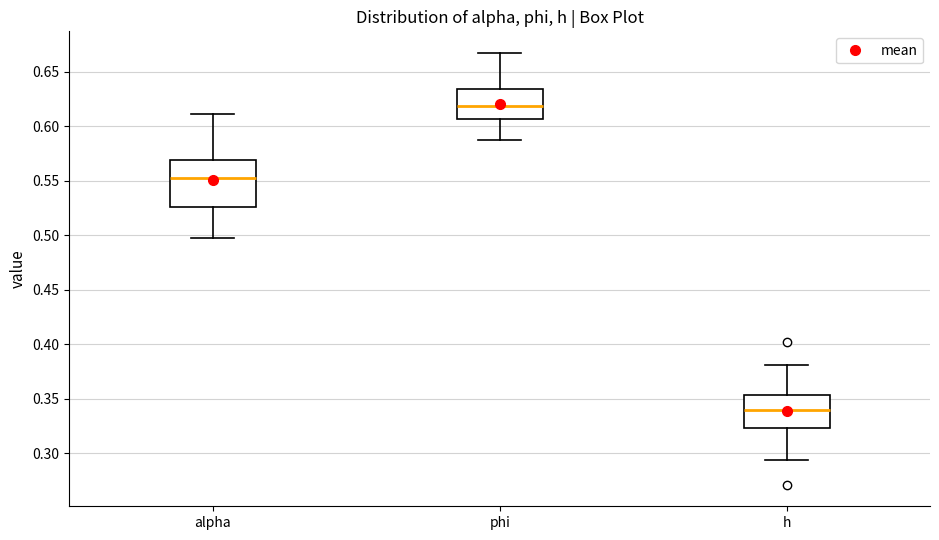

Which box has the highest median line?

phi